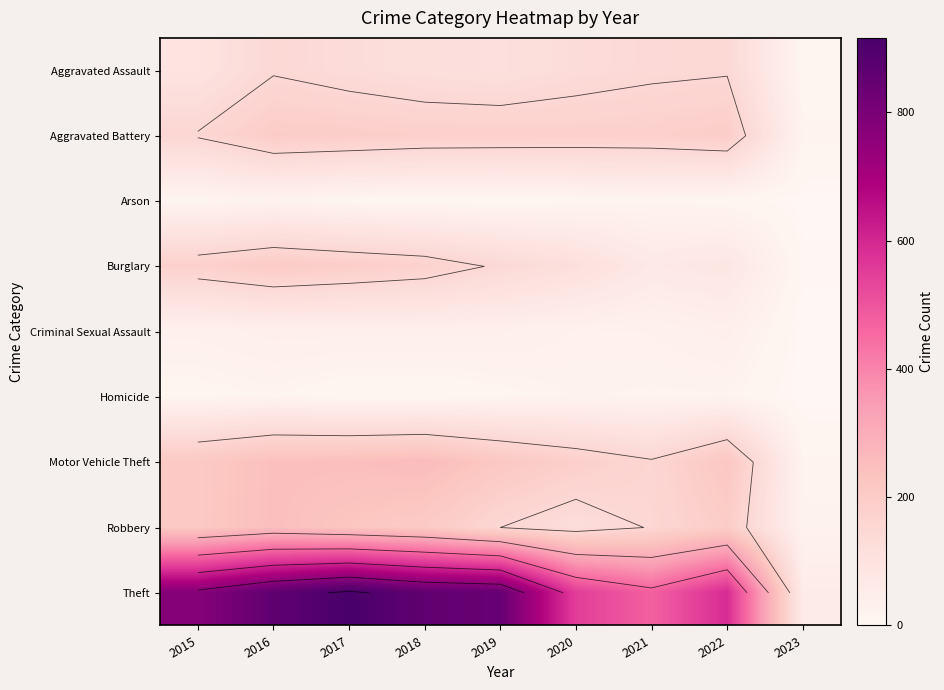

At 2016, list the series in order from largest to smallest.

Theft, Robbery, Motor Vehicle Theft, Burglary, Aggravated Battery, Aggravated Assault, Criminal Sexual Assault, Arson, Homicide